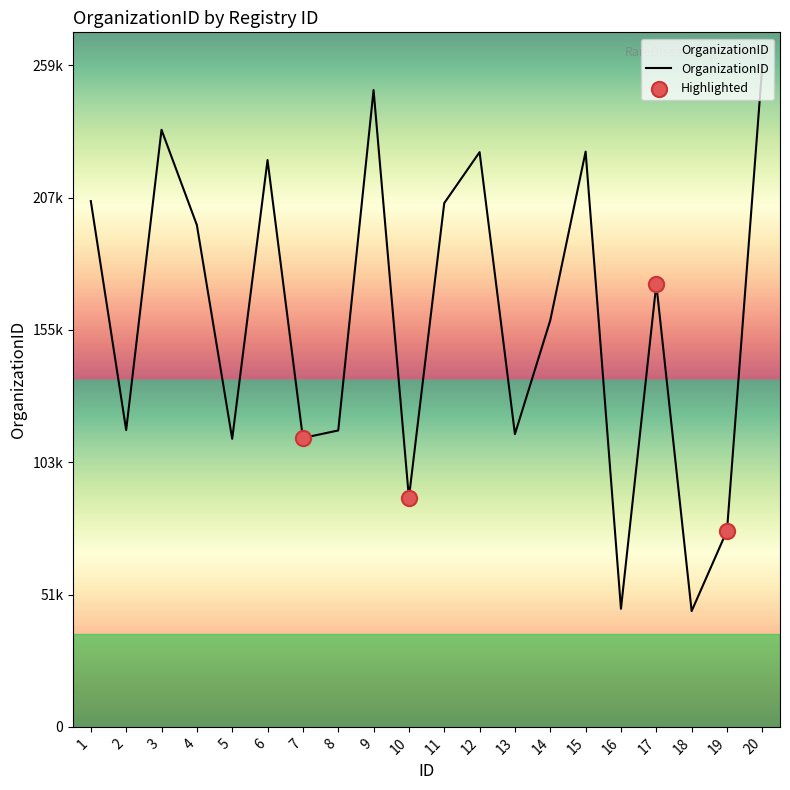

Approximately how many times larger is the value at 7 compared to 12?

0.5